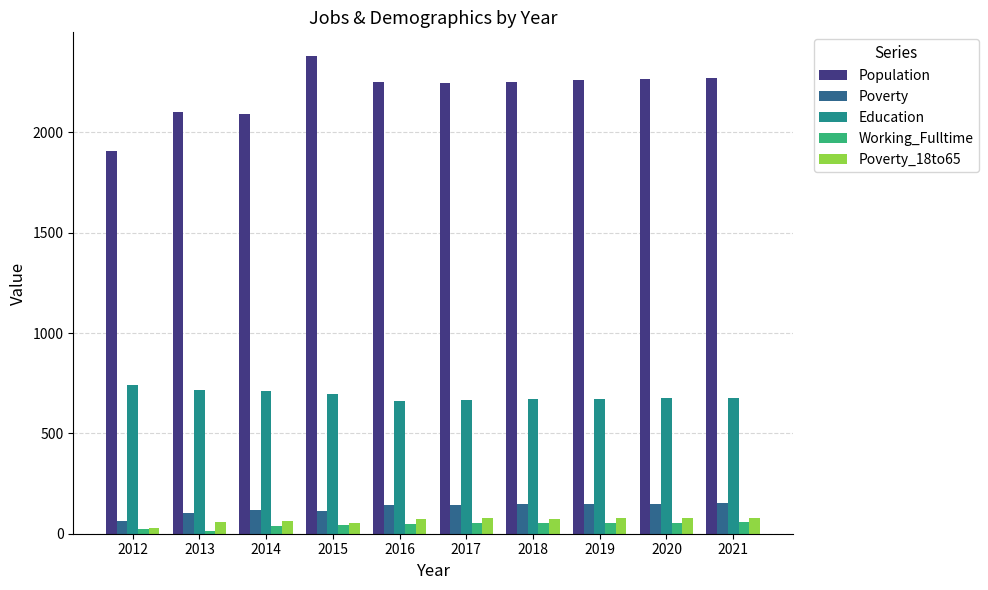

Which series has the largest range (max minus min)?

Population